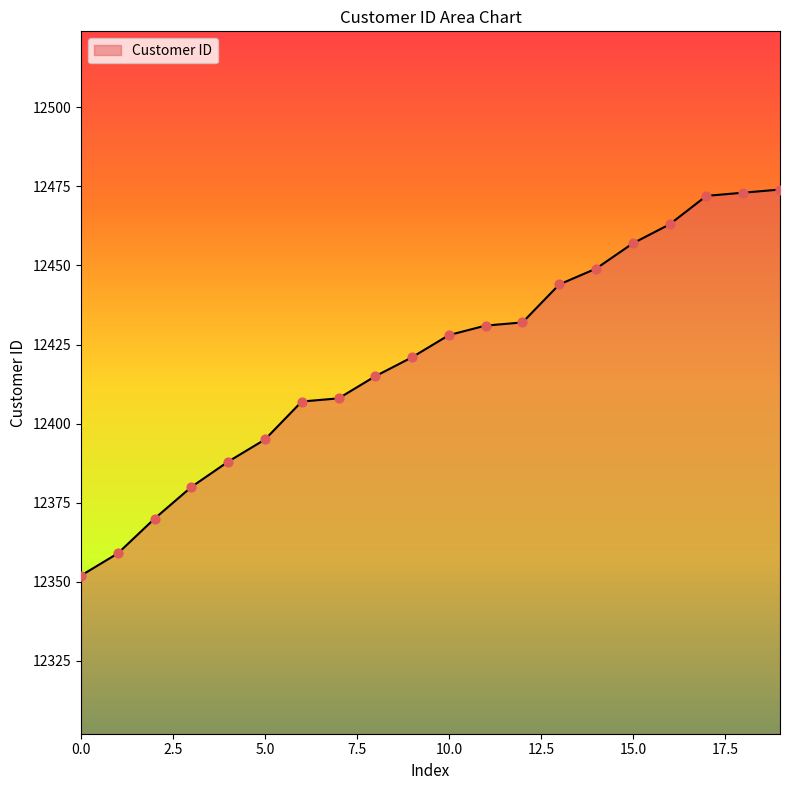

What is the minimum value shown in the chart?

12352